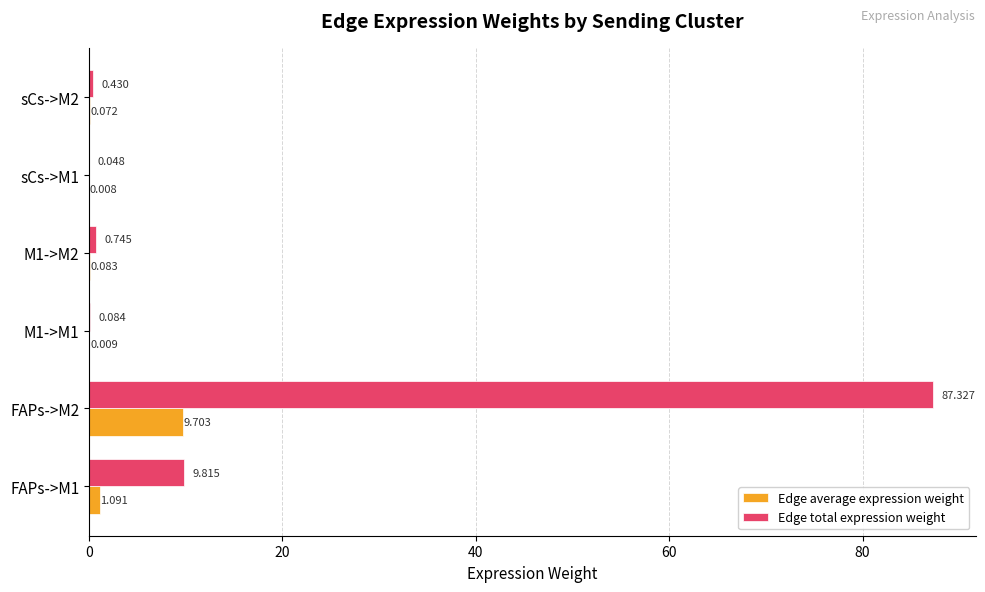

Which series has the largest total across all categories?

Edge total expression weight